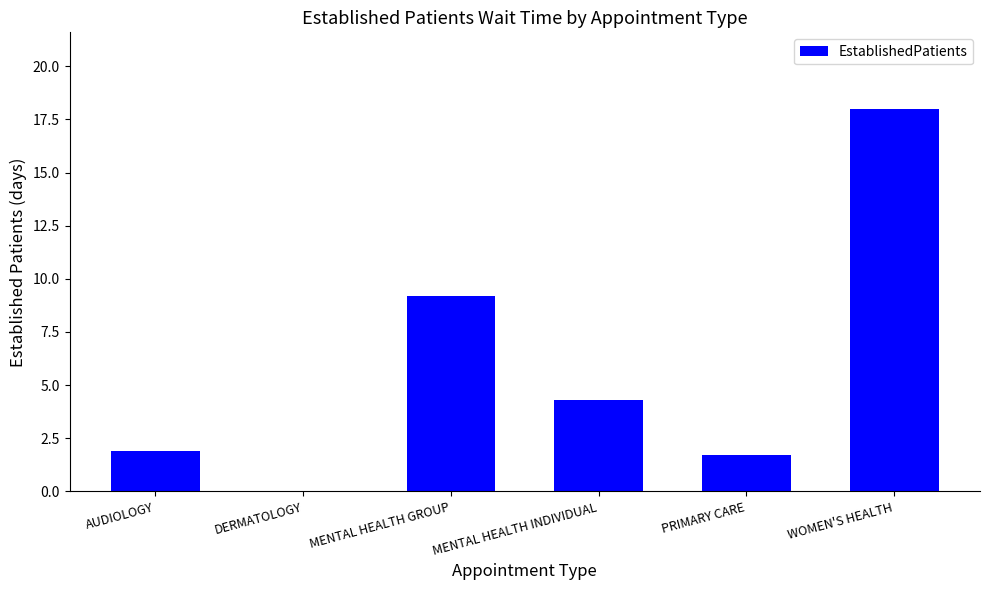

Which category has the highest value across all series?

WOMEN'S HEALTH